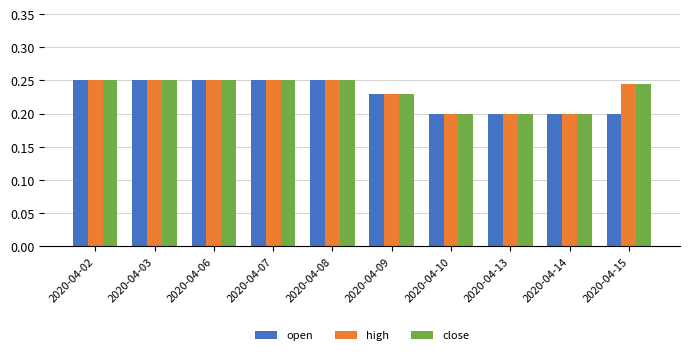

The value of close at 2020-04-09 is 0.3. True or false?

False